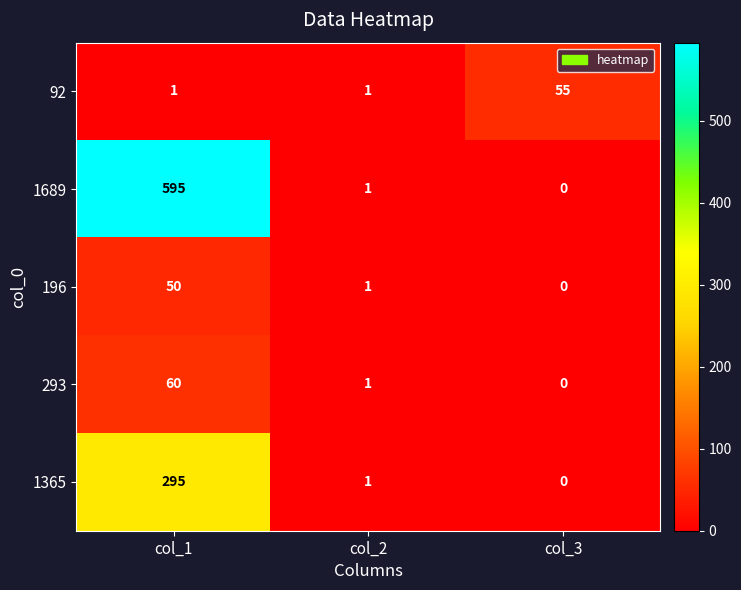

Which series has the largest range (max minus min)?

1689